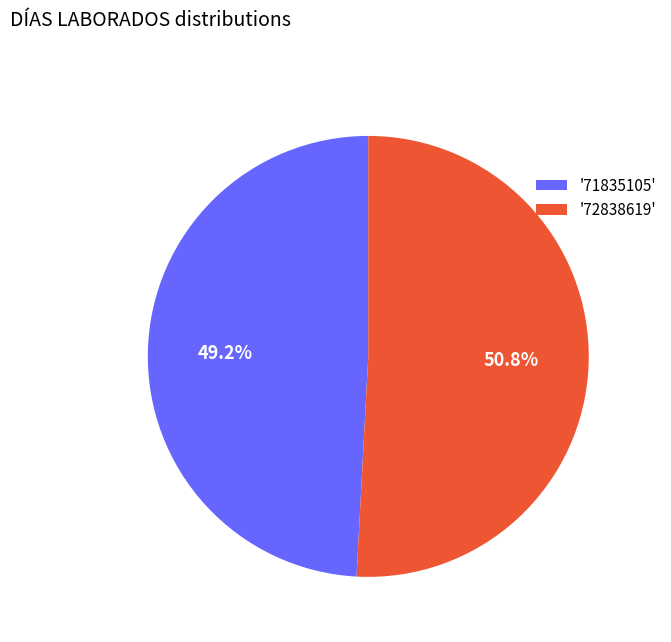

Is there any slice that represents more than half of the pie?

Yes